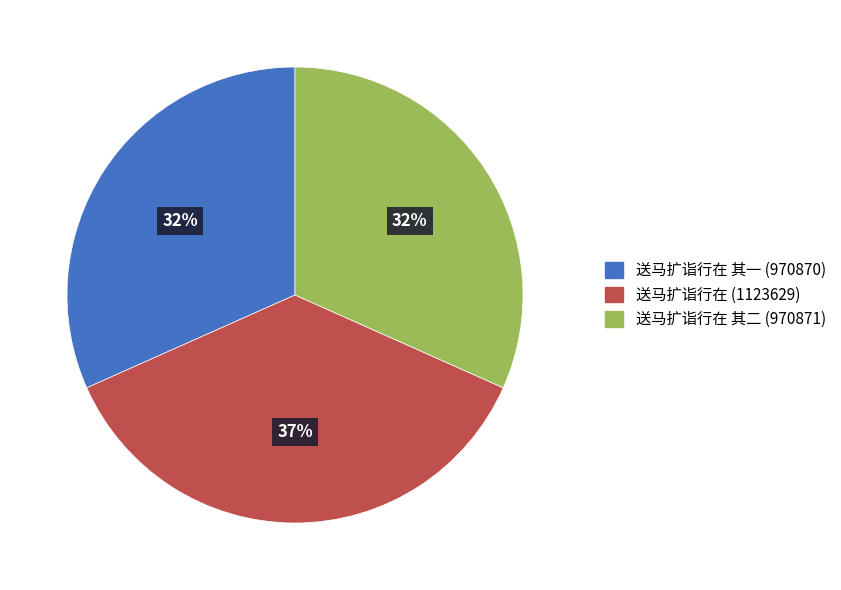

To the nearest percent, what is the average slice percentage?

33%